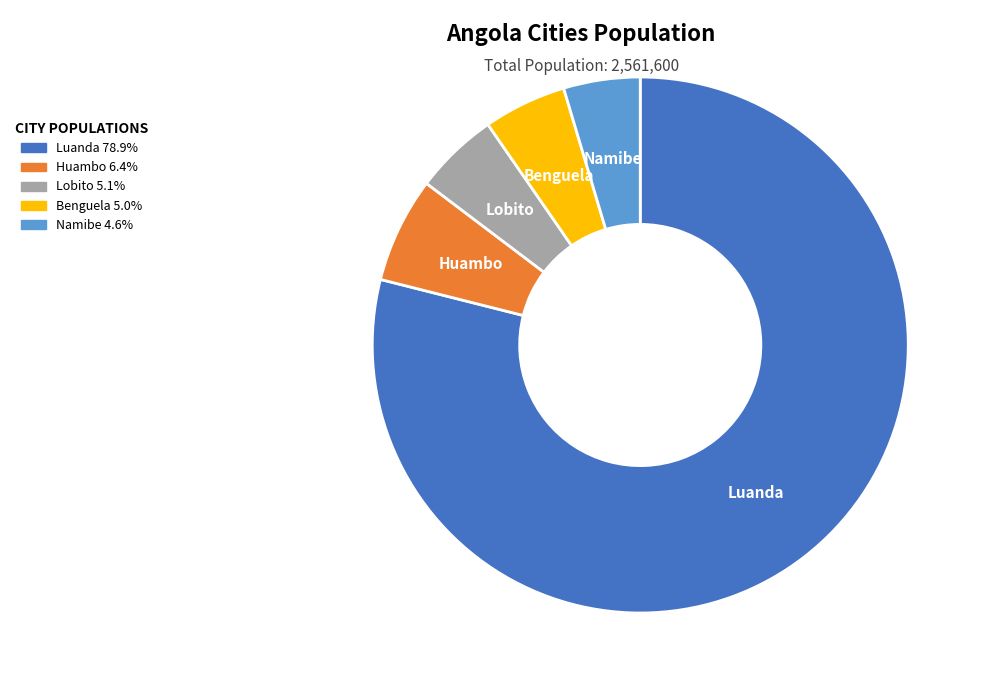

How many slices are in this pie chart?

5